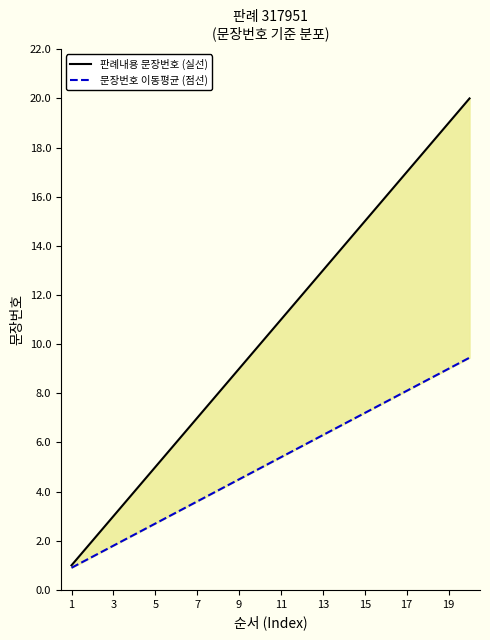

What is the label of the 4th point from the left?

7